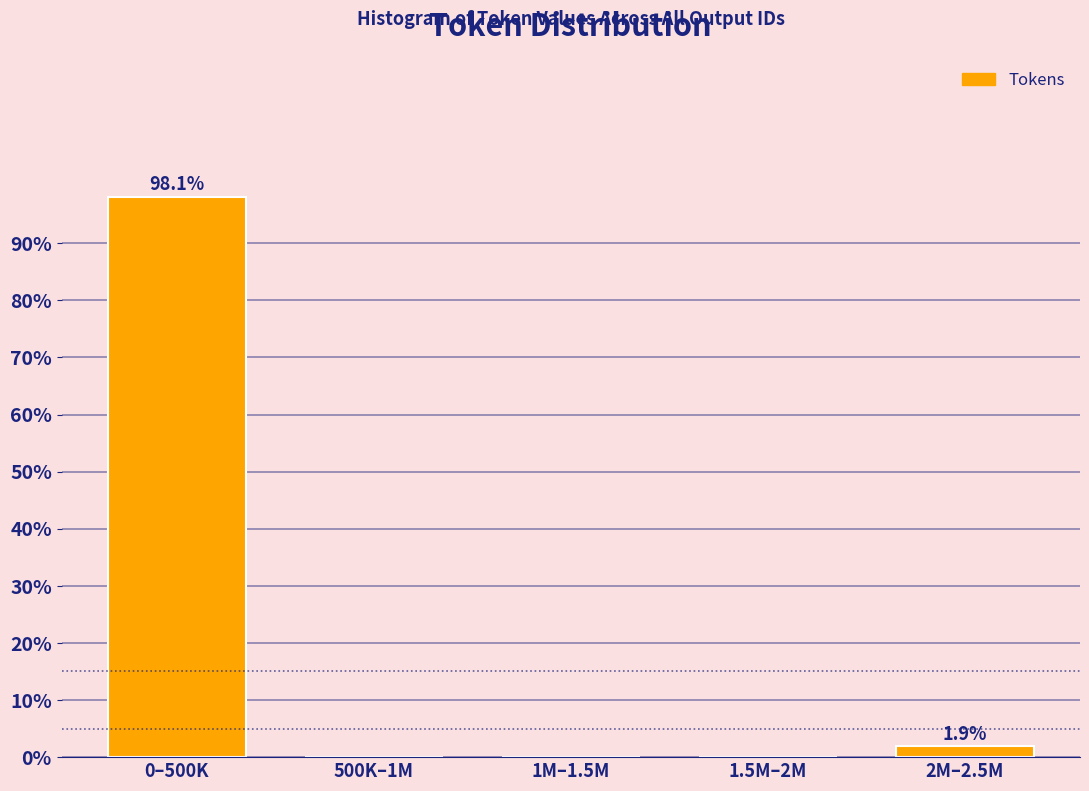

Reading left to right, extract all data points from this chart.

0–500K=98.1	500K–1M=0.0	1M–1.5M=0.0	1.5M–2M=0.0	2M–2.5M=1.9